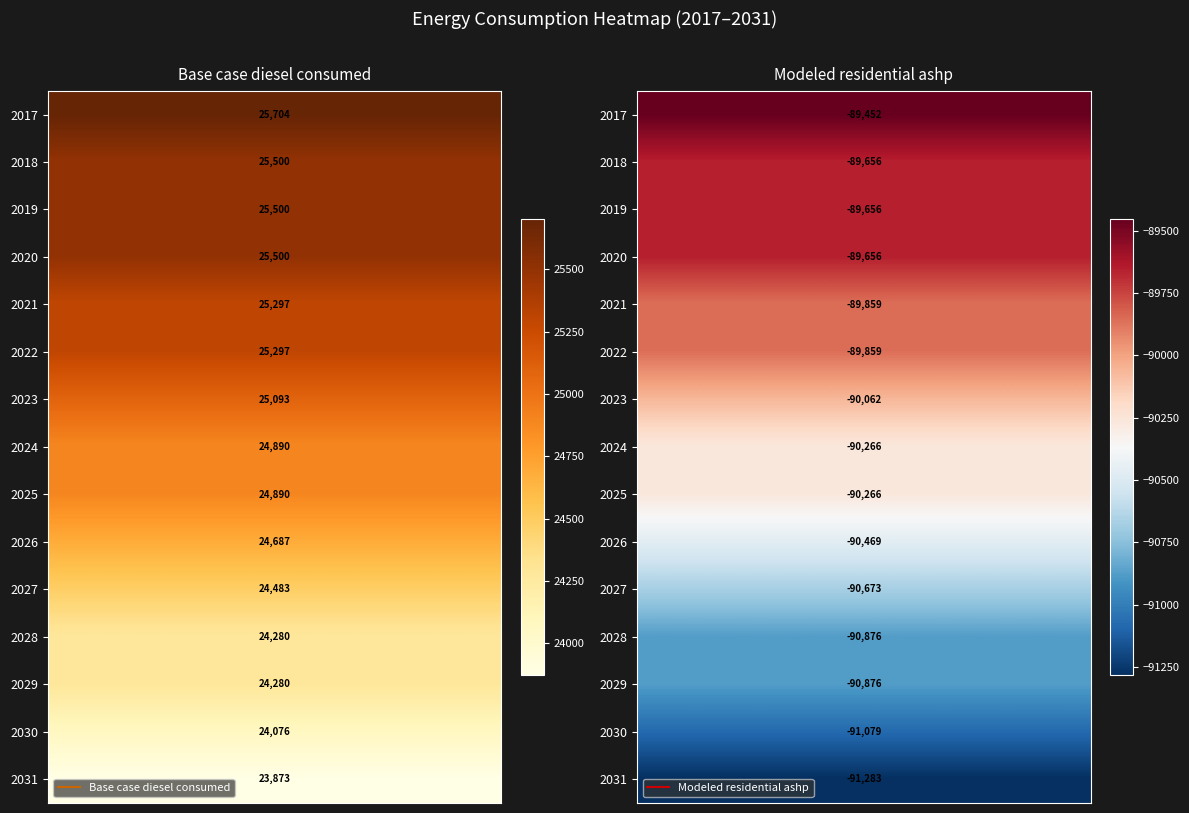

How many series are shown in this chart?

2